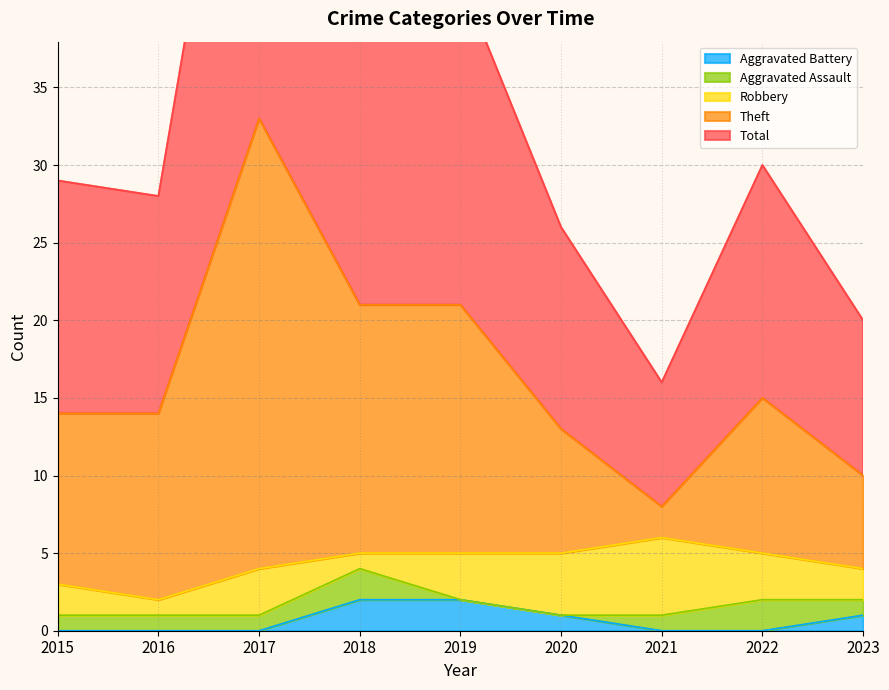

Does the chart display data point markers on the line(s)?

No